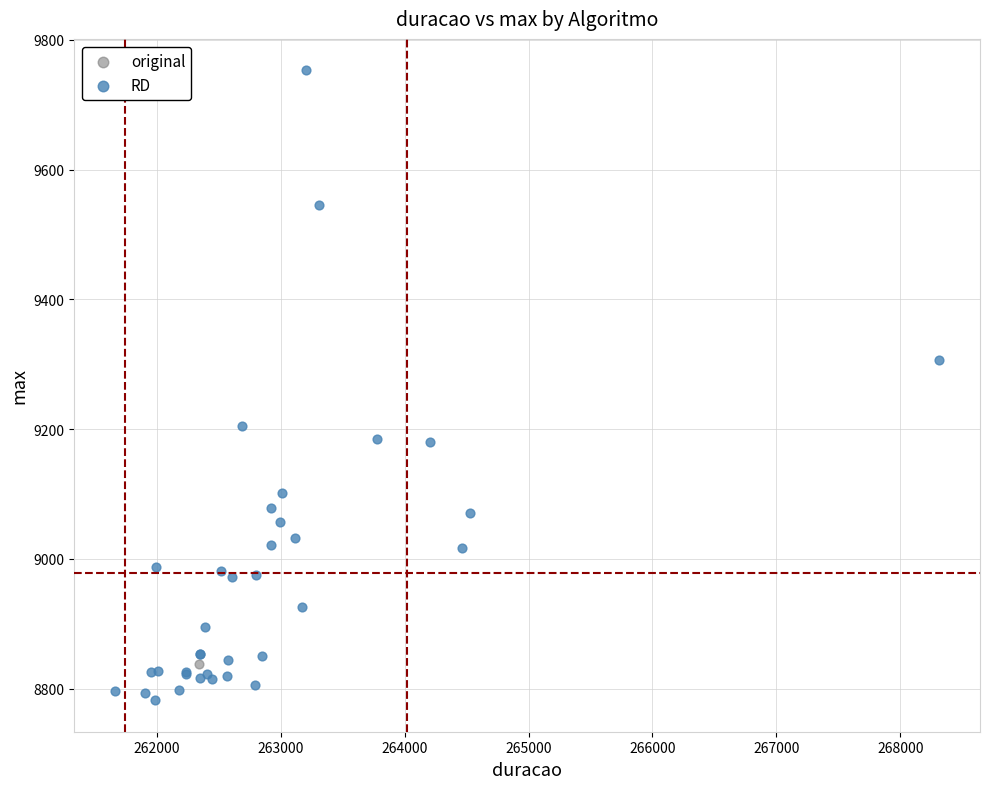

What are all the series names shown in the legend?

original, RD